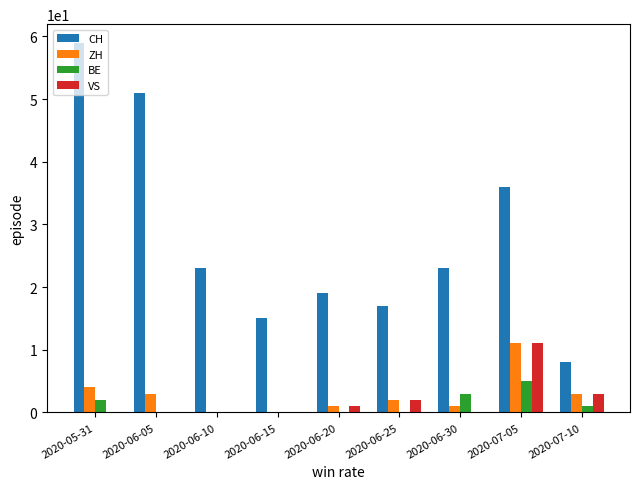

Between 2020-06-30 and 2020-07-10, which series saw the biggest shift?

CH